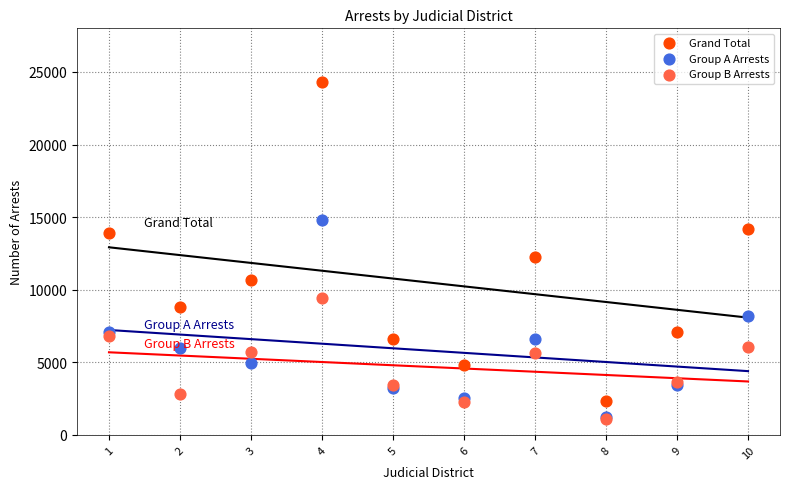

Across all series, what Y value is closest to 12700?

12270